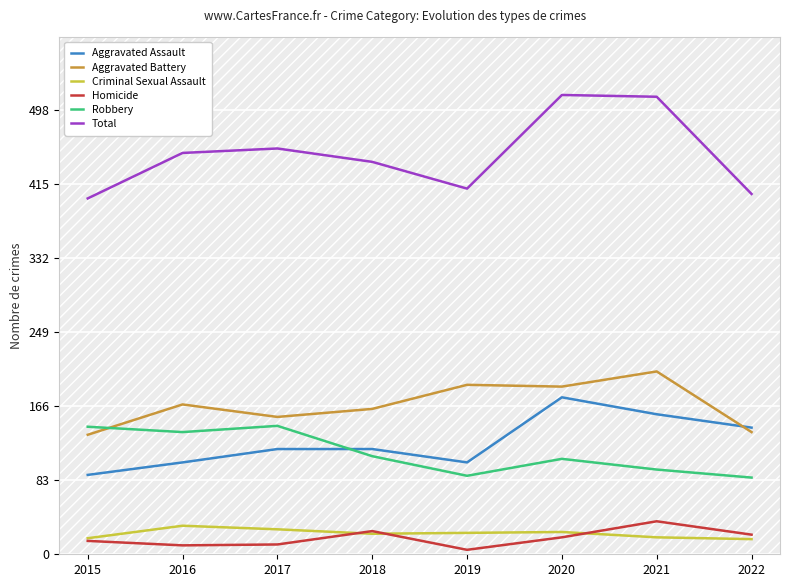

How many series are shown in this chart?

6